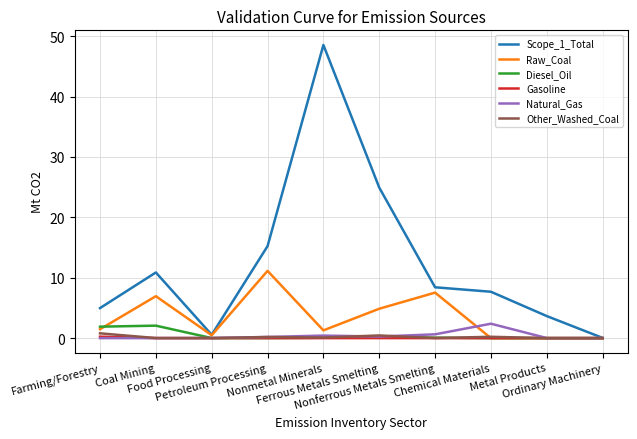

Which series has the largest total across all categories?

Scope_1_Total